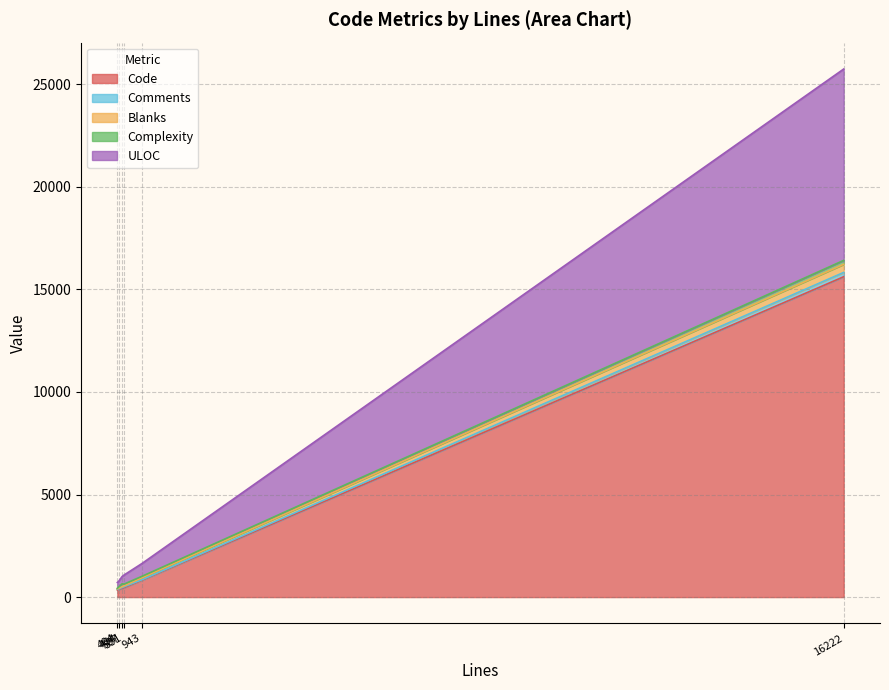

Is the value of Code at test_jit.py greater than the value of Comments at test_jit.py?

Yes